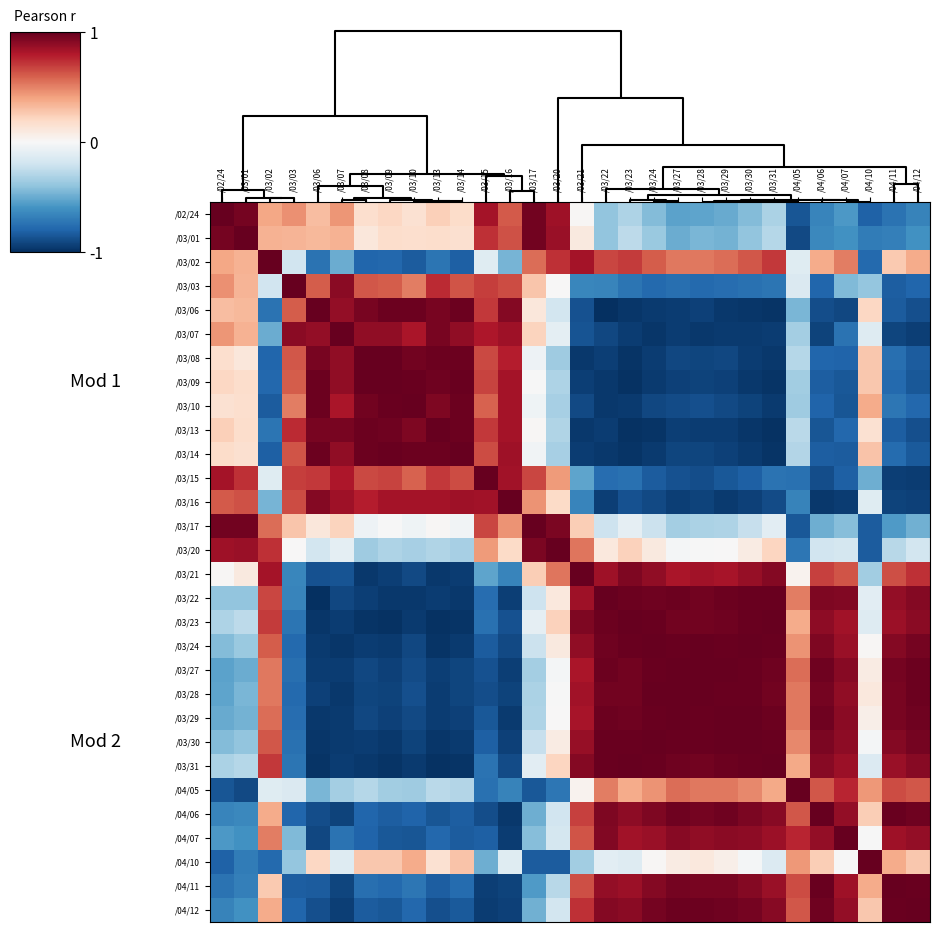

Rank the series by their maximum value, from lowest to highest.

/02/24, /03/01, /03/02, /03/03, /03/06, /03/07, /03/08, /03/09, /03/10, /03/13, /03/14, /03/15, /03/16, /03/17, /03/20, /03/21, /03/22, /03/23, /03/24, /03/27, /03/28, /03/29, /03/30, /03/31, /04/05, /04/06, /04/07, /04/10, /04/11, /04/12